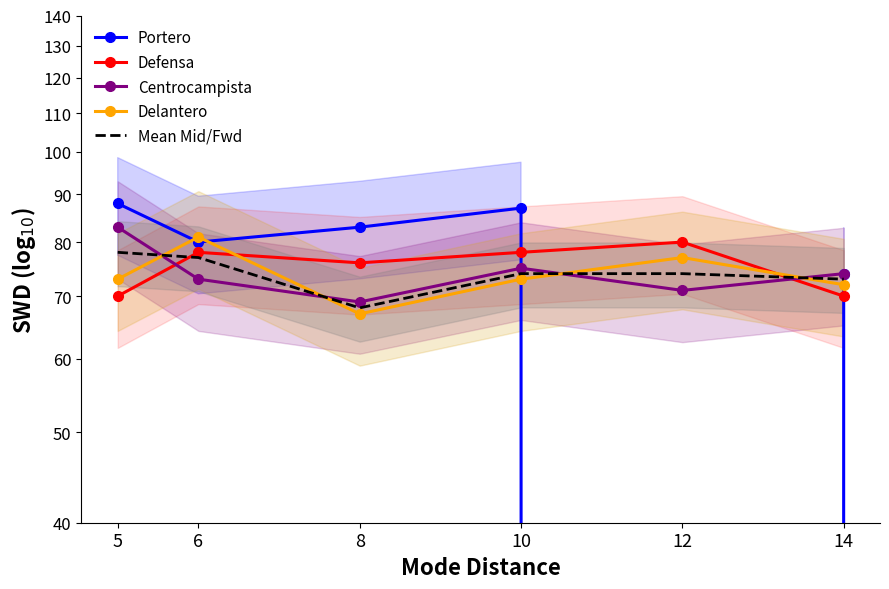

In Mean Mid/Fwd, how many points are lower than both neighbors (excluding endpoints)?

1